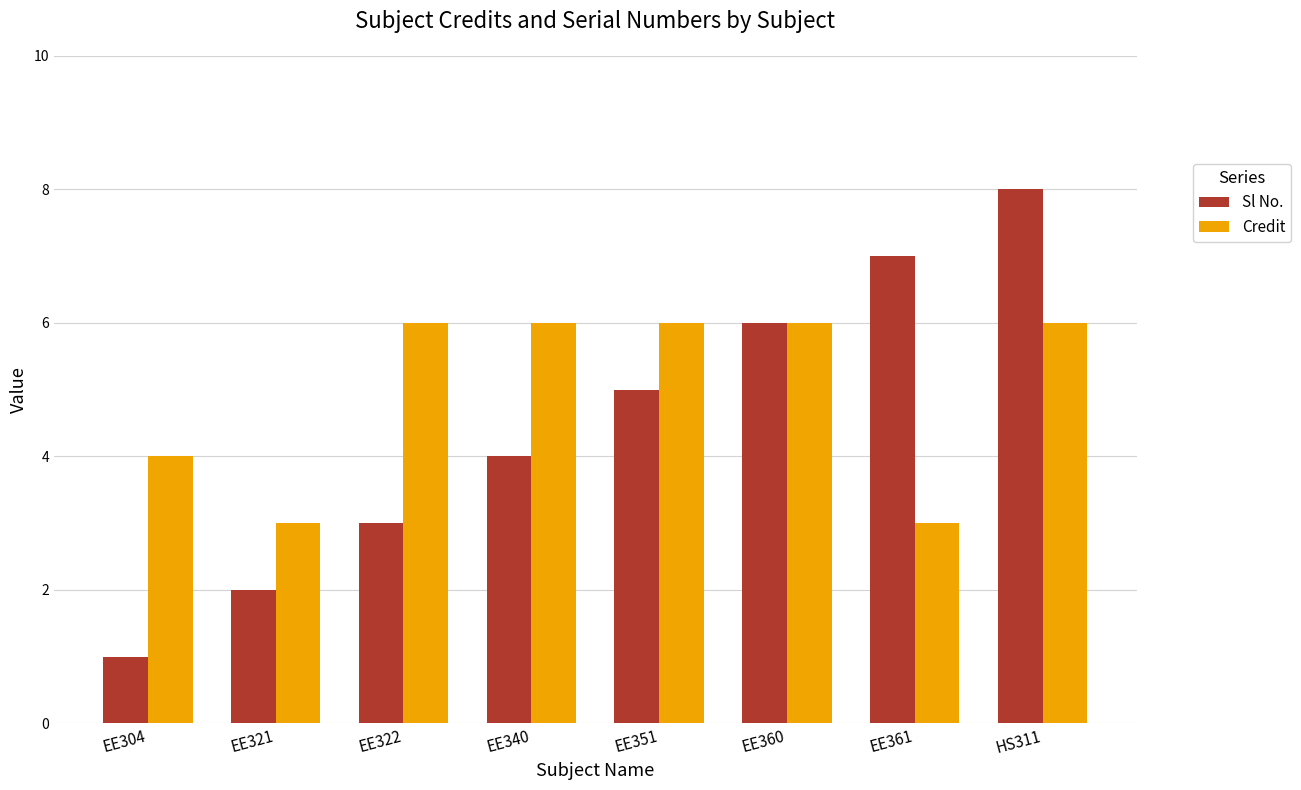

True or false: Credit has a value of 4 at EE304.

True